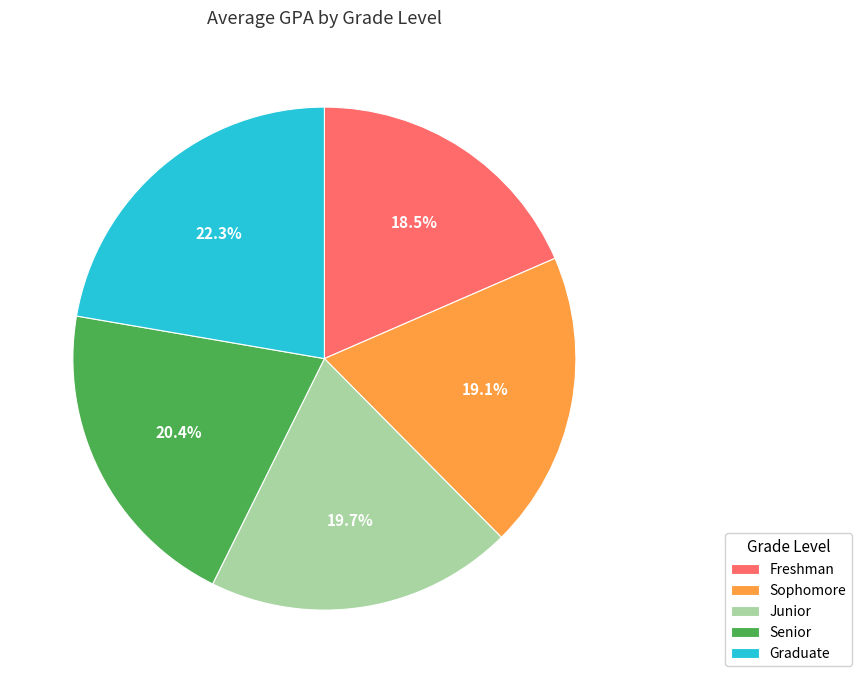

Is the sum of Senior and Junior greater than half?

No